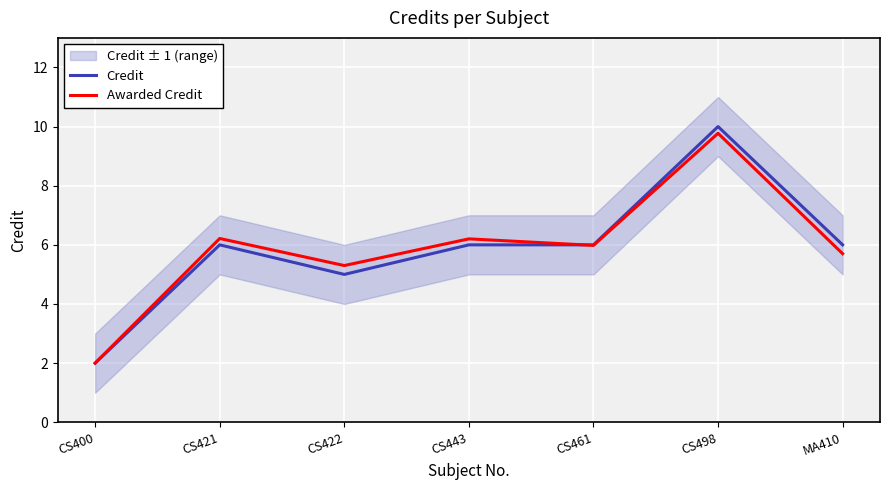

Rank the series by their maximum value, from lowest to highest.

Awarded Credit, Credit